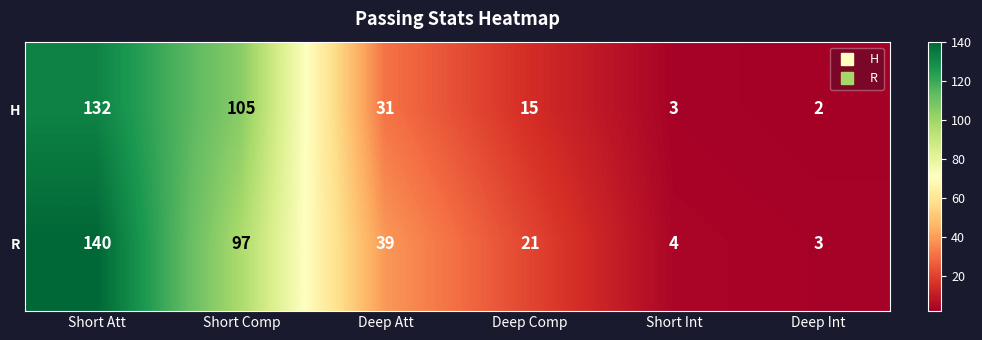

Which series has the largest range (max minus min)?

R